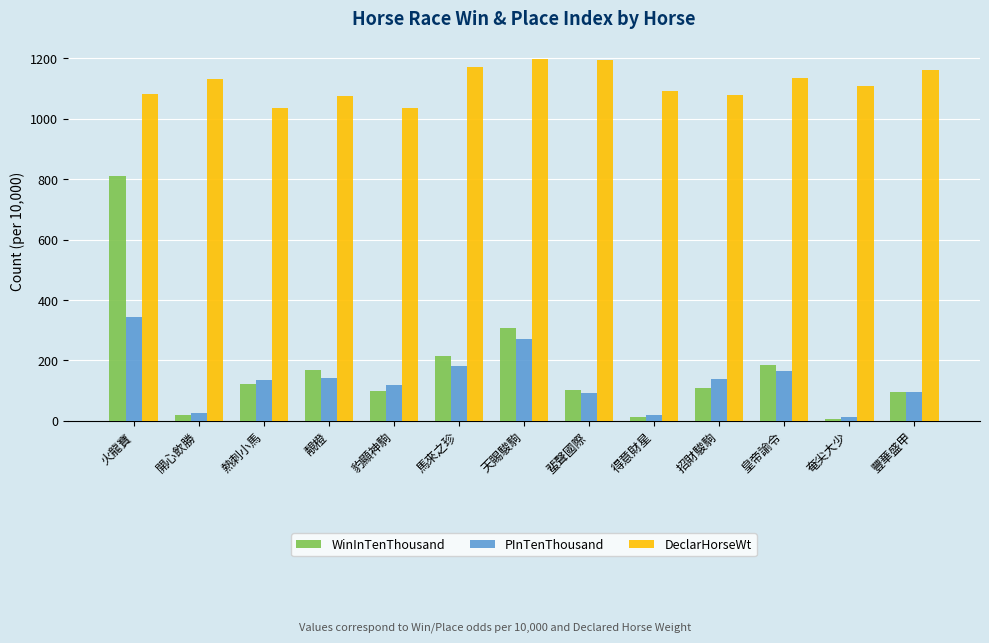

Does the chart contain stacked bars?

No